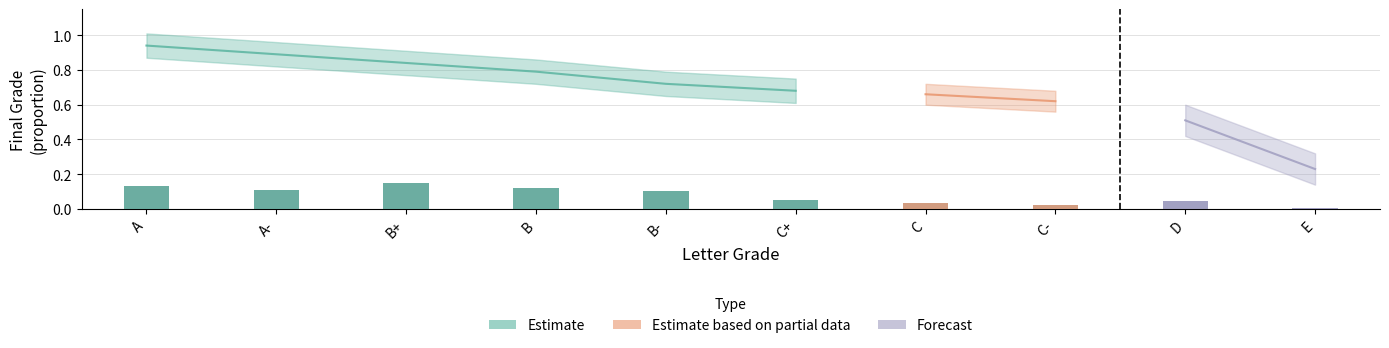

Which series has the widest spread of values?

Forecast